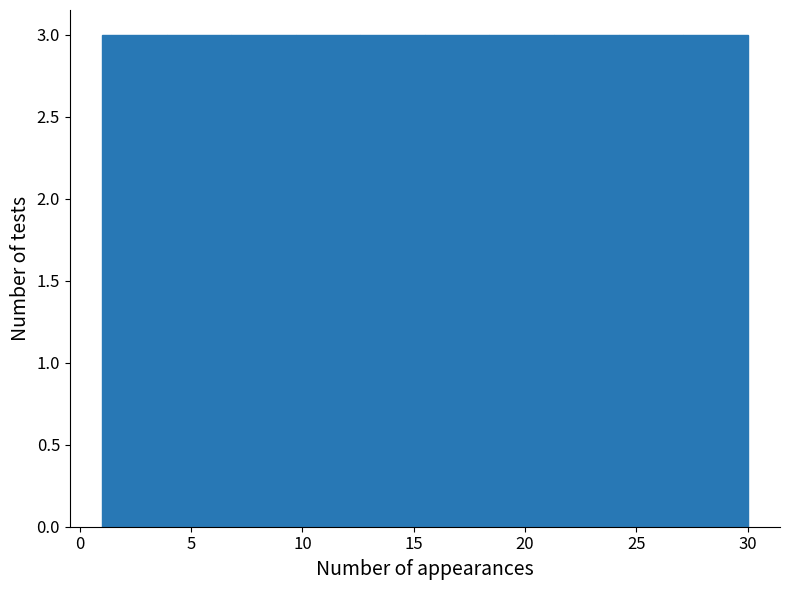

Reading left to right, list every bar in this chart as the range it spans on the x-axis followed by its height. Neither the bar edges nor the heights are printed on the chart, so give them approximately, as read against the axes.

1.0 to 3.9: 3
3.9 to 6.8: 3
6.8 to 9.7: 3
9.7 to 12.6: 3
12.6 to 15.5: 3
15.5 to 18.4: 3
18.4 to 21.3: 3
21.3 to 24.2: 3
24.2 to 27.1: 3
27.1 to 30.0: 3